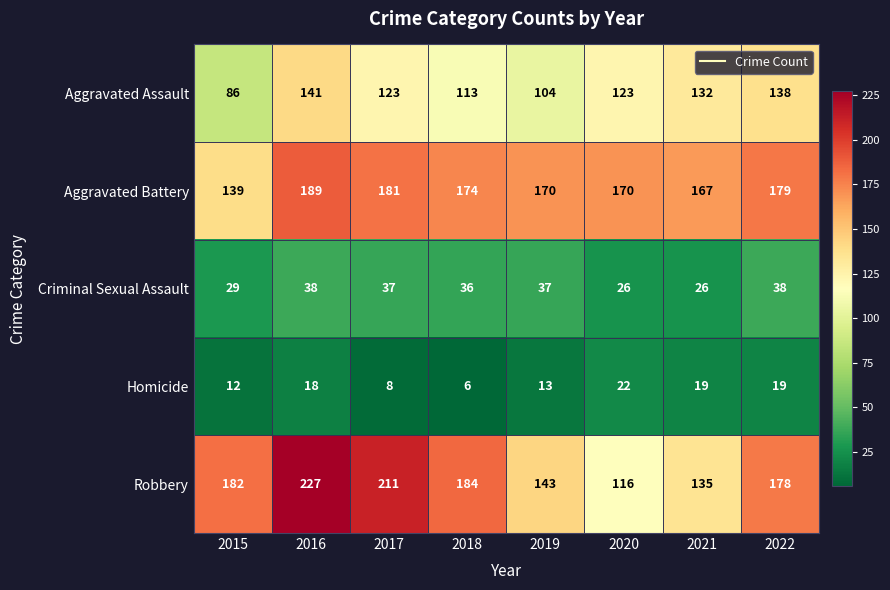

What value does the Aggravated Battery series have at 2018, to the nearest 10?

170